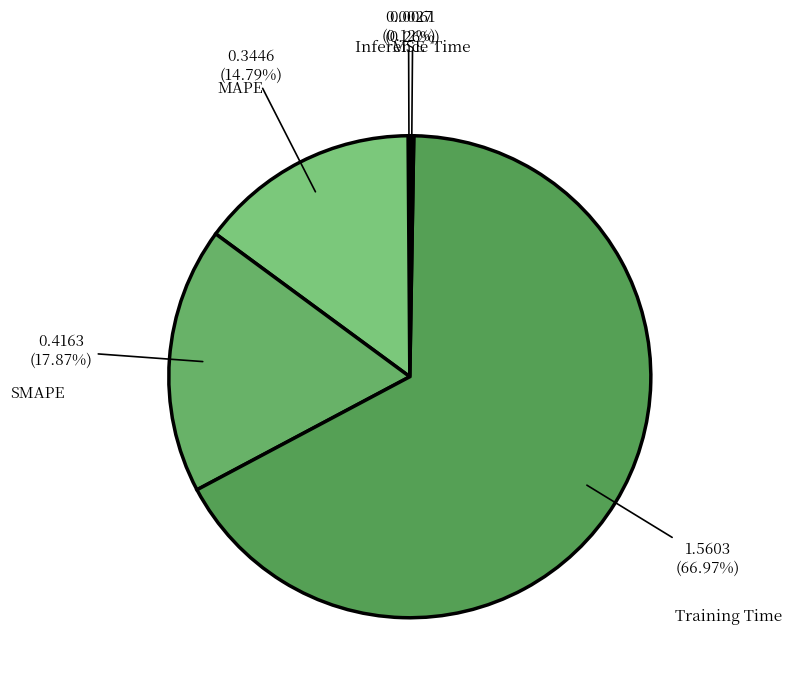

What is the largest slice in the pie chart?

Training Time